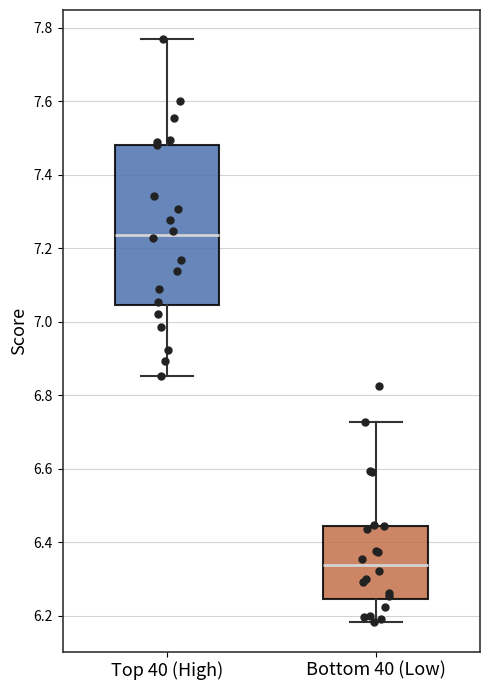

Where is the lower edge of the box for Top 40 (High) on the y-axis? The values are not printed on the chart, so give them approximately, as read against the axis.

7.04